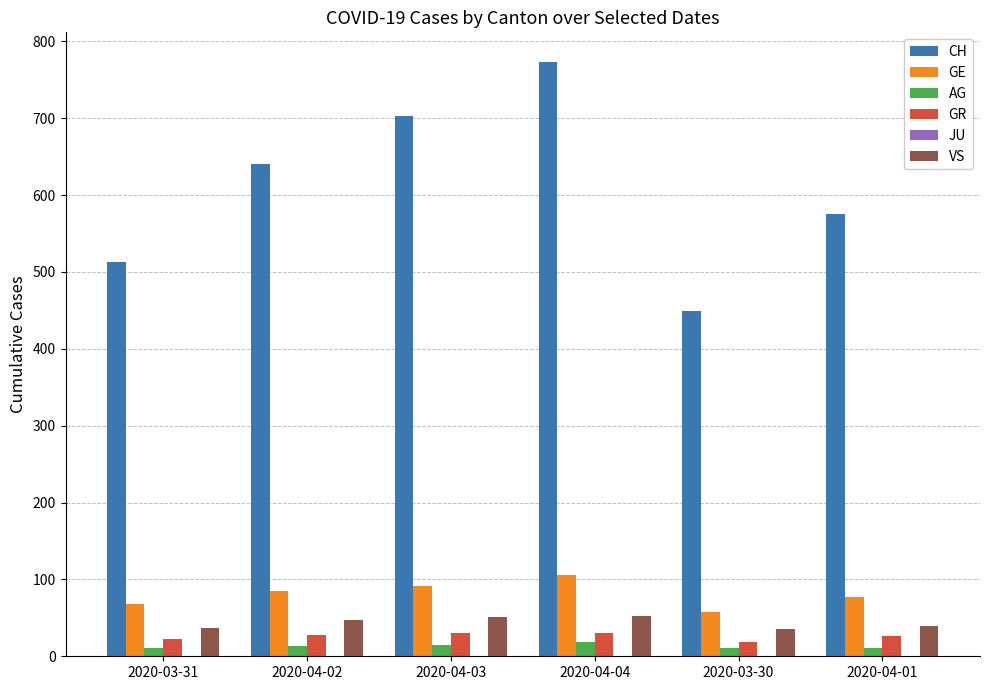

What is the sum of the AG values at 2020-04-01 and 2020-03-31?

22